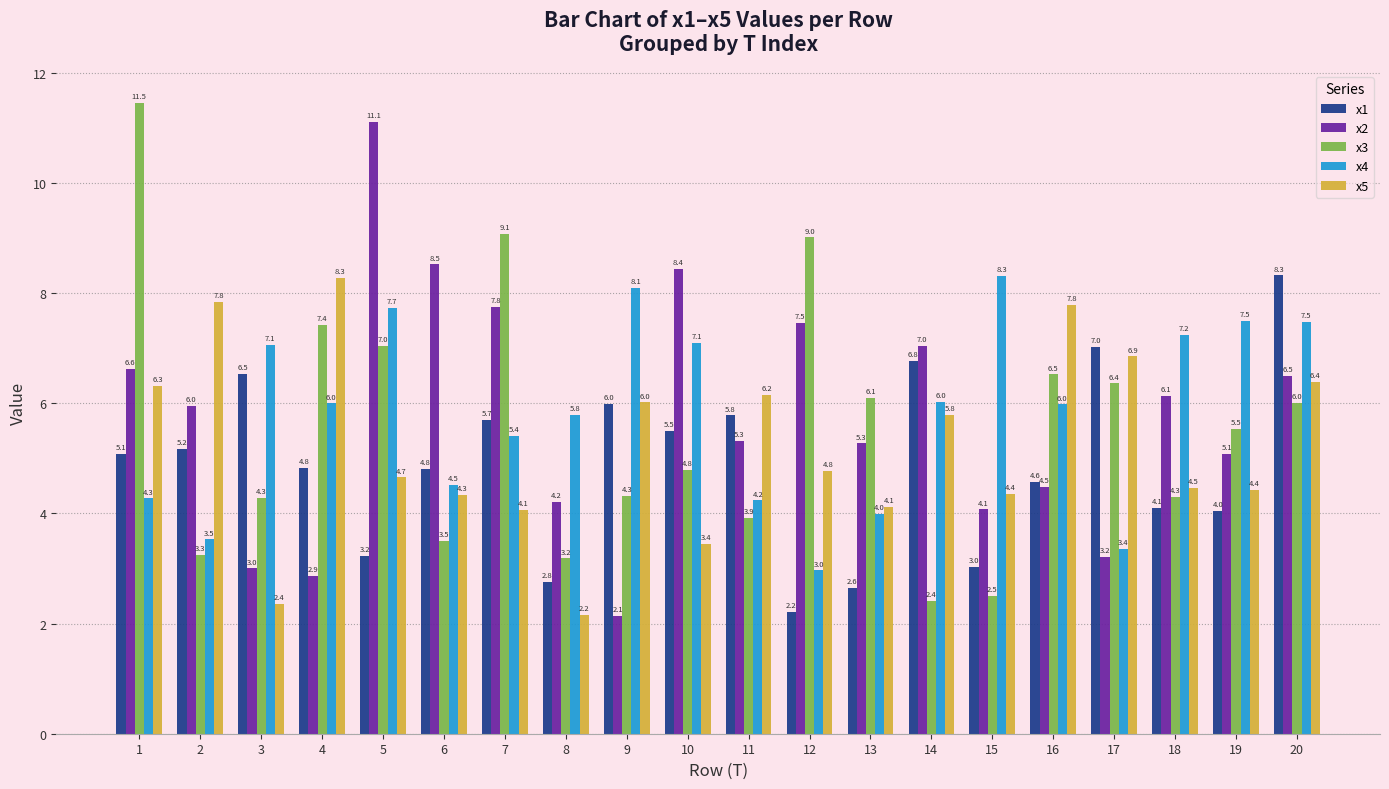

How many bars are there in each group?

5